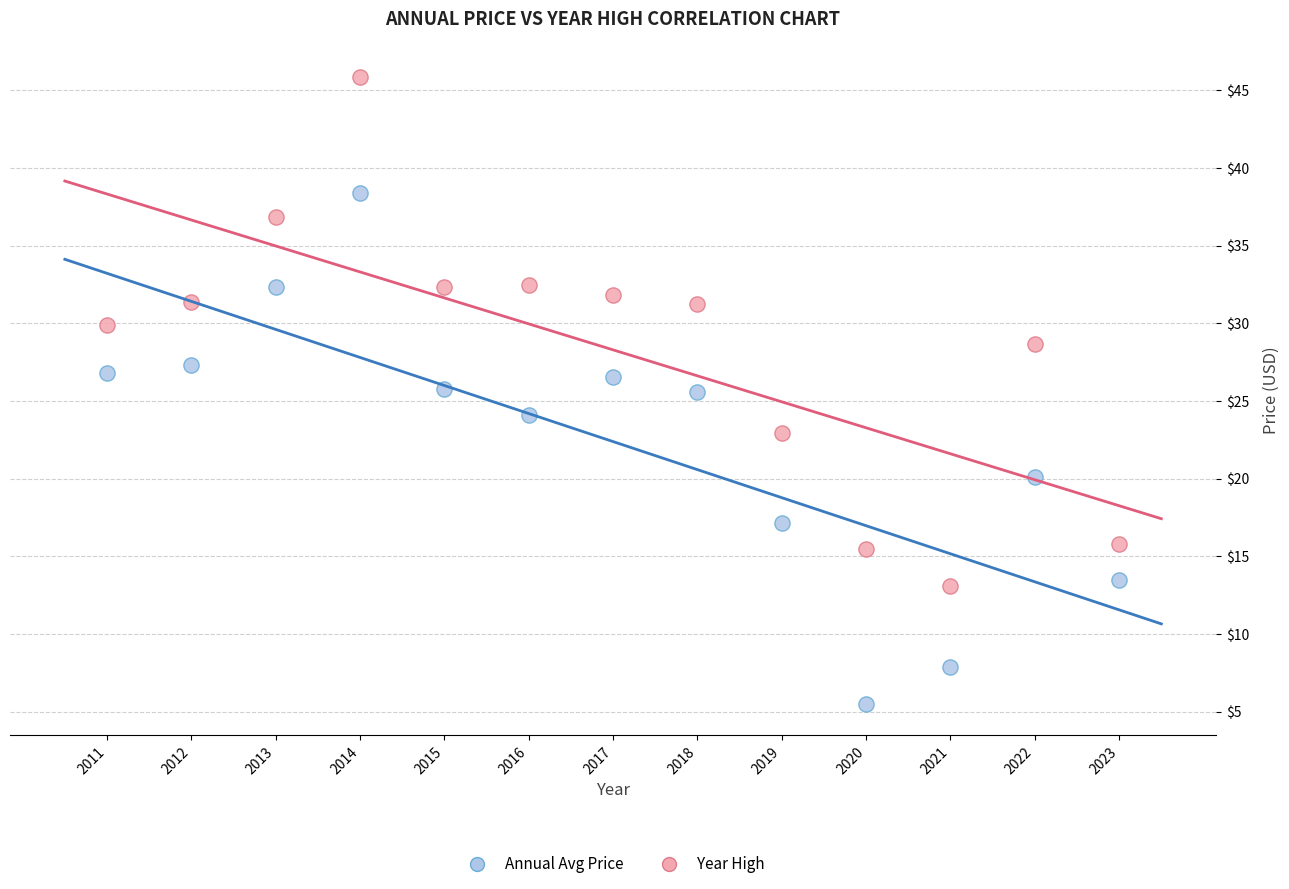

Across all data points, what is the range of Y values (max minus min)?

40.3